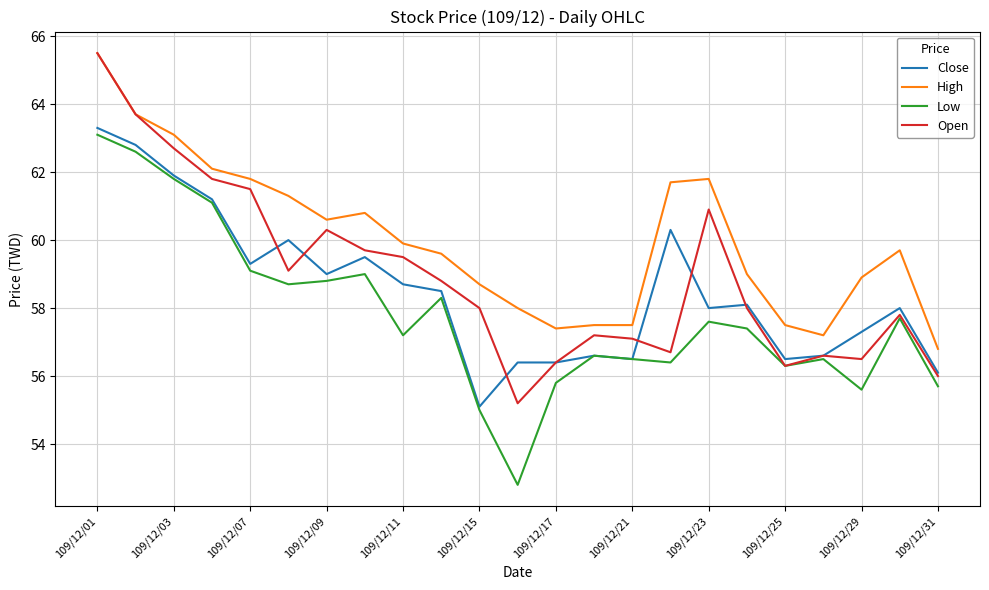

List the series in order of their overall mean, lowest first.

Low, Close, Open, High